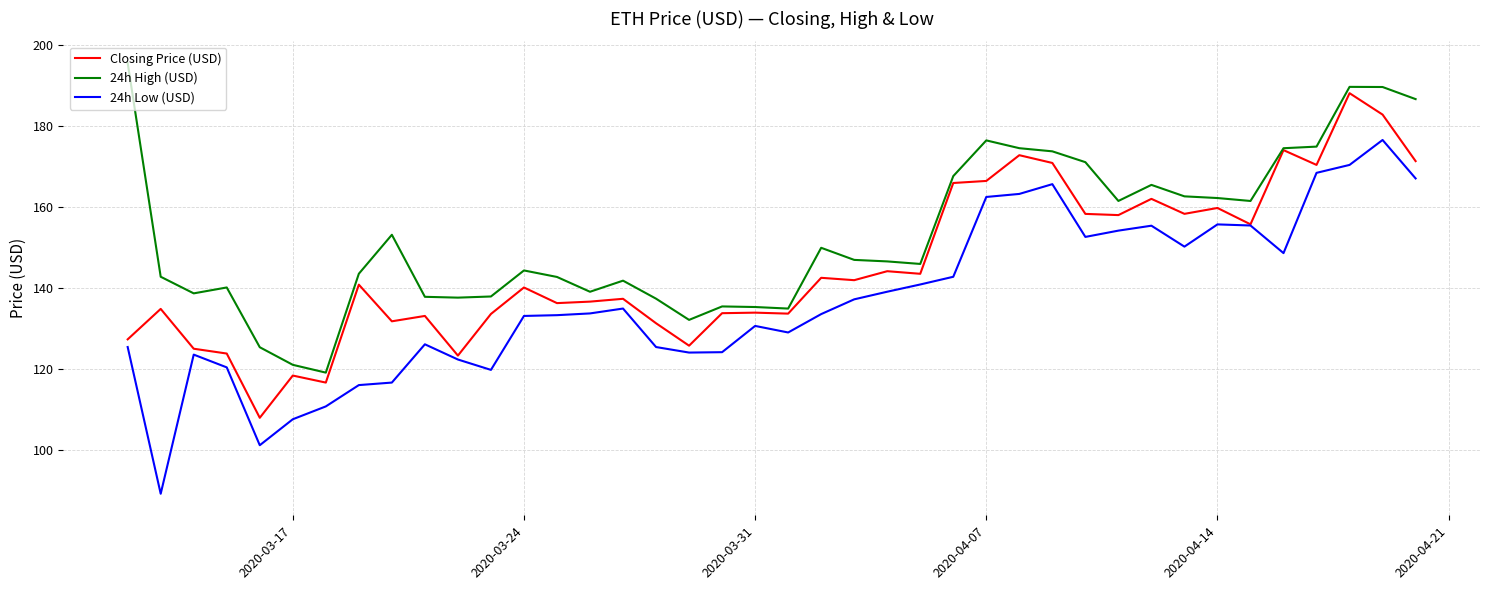

What is the maximum value for 24h Low (USD)?

176.6